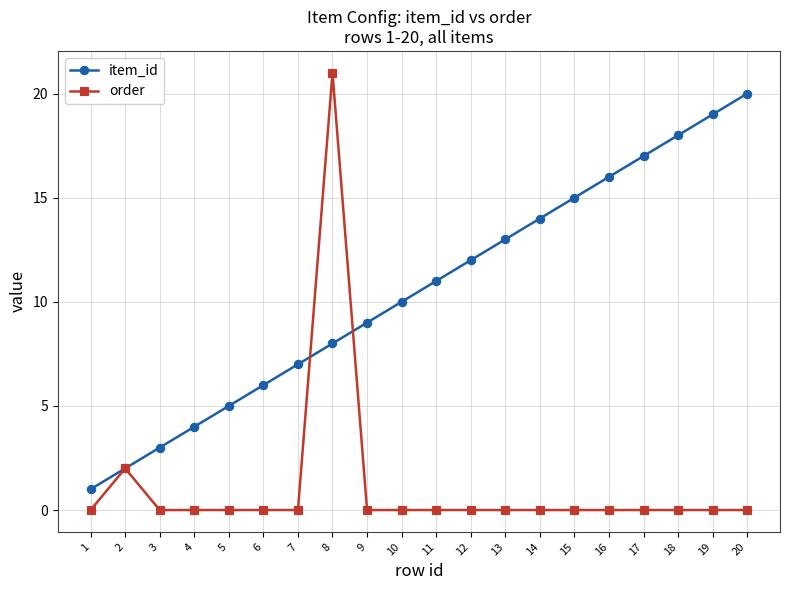

At which category is the sum across all series the highest?

8